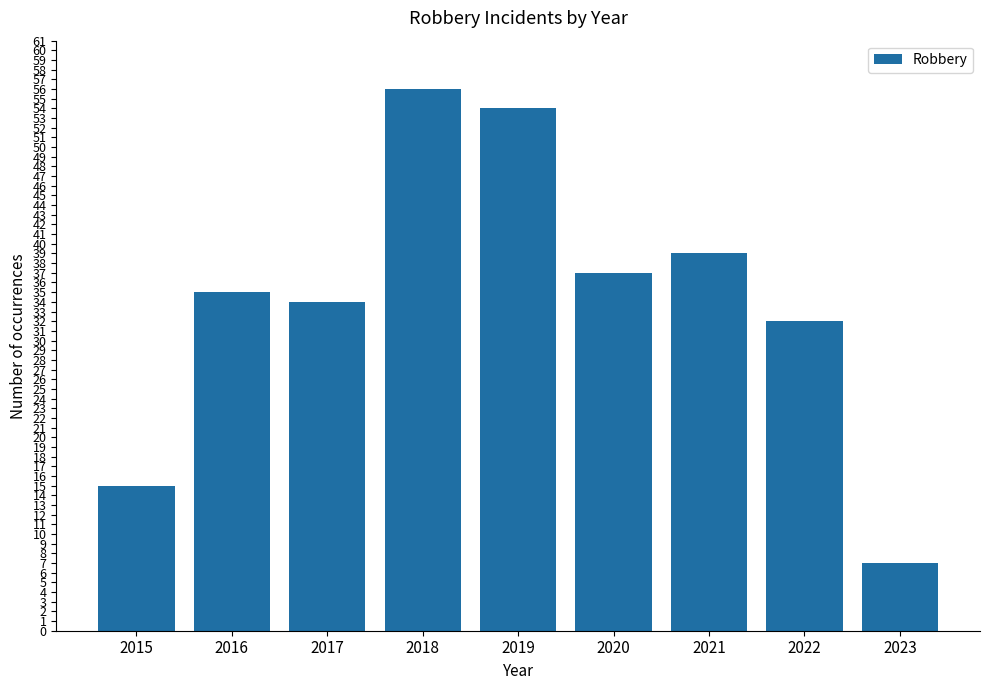

Are the bars horizontal?

No